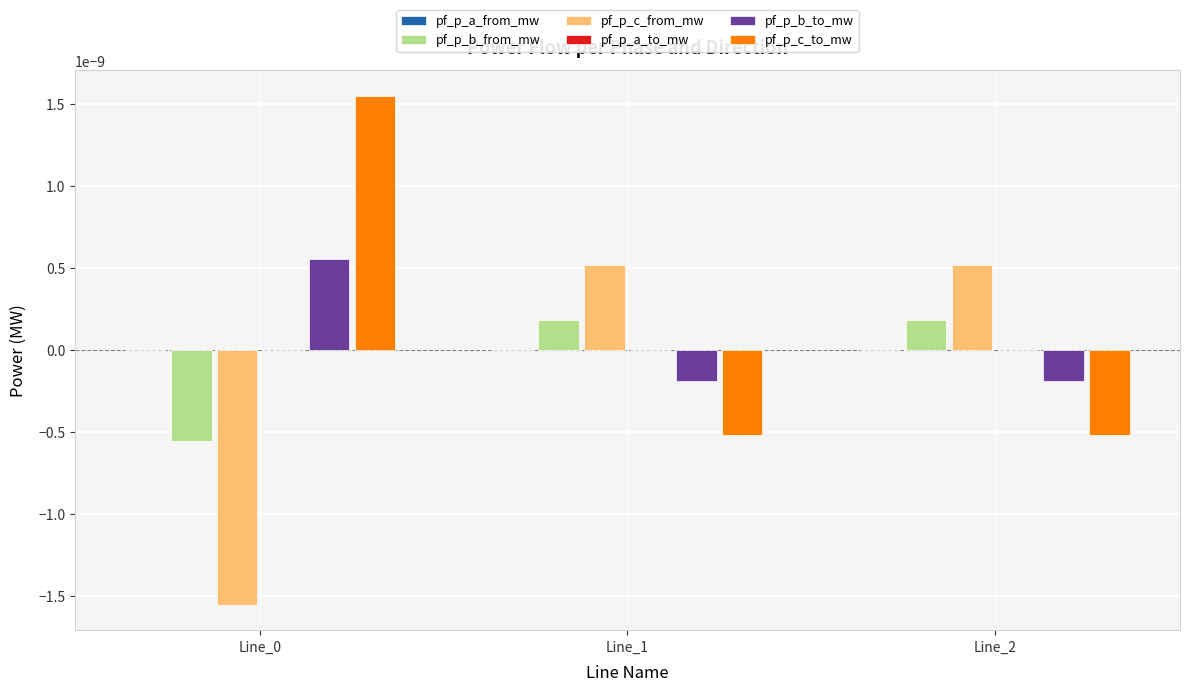

Are the bars horizontal?

No